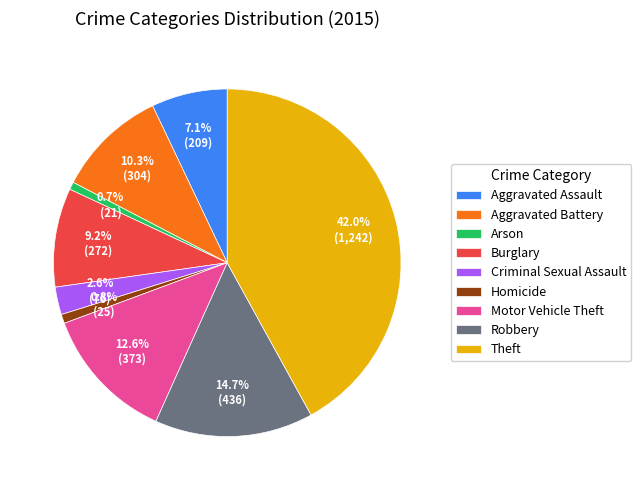

Which has a higher value, Burglary or Motor Vehicle Theft?

Motor Vehicle Theft